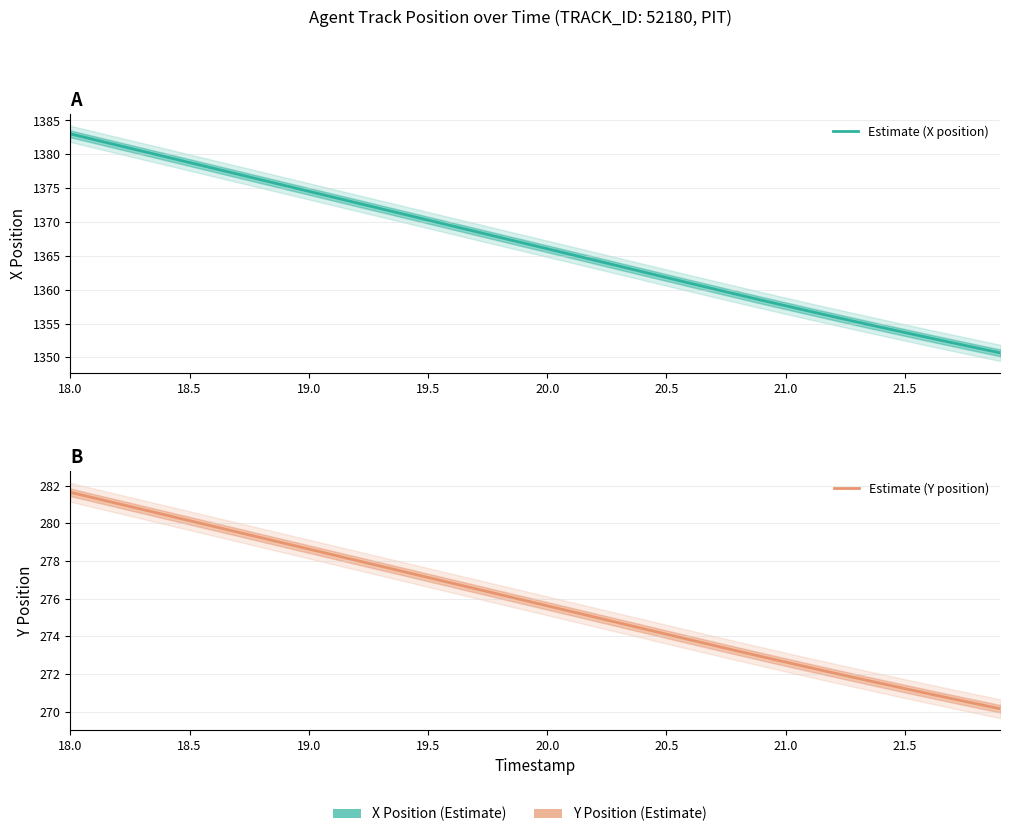

True or false: Estimate (X position) has more than 0 points higher than both neighbors.

False